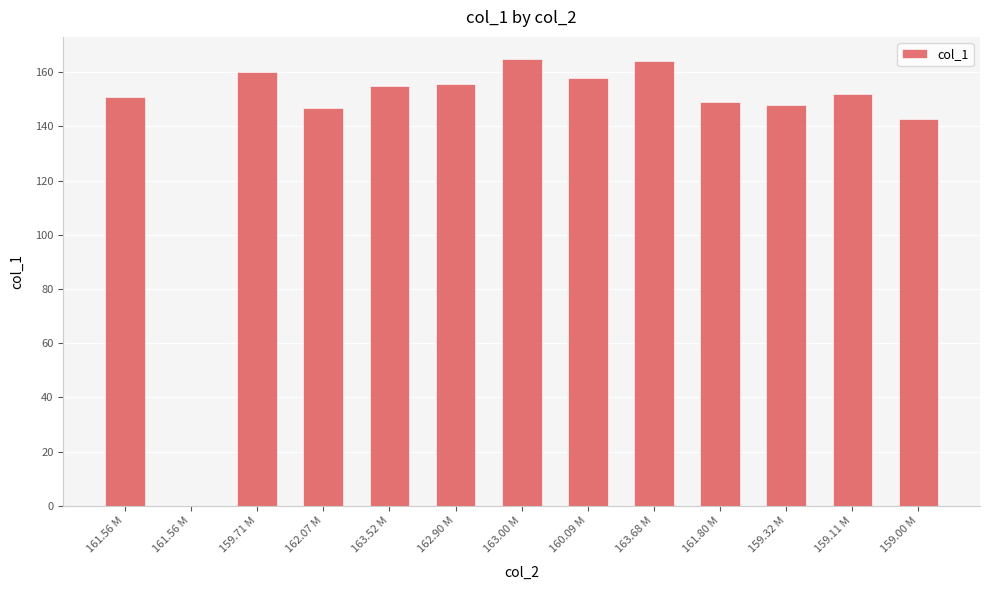

Which category has the lowest value across all series?

161.56 M